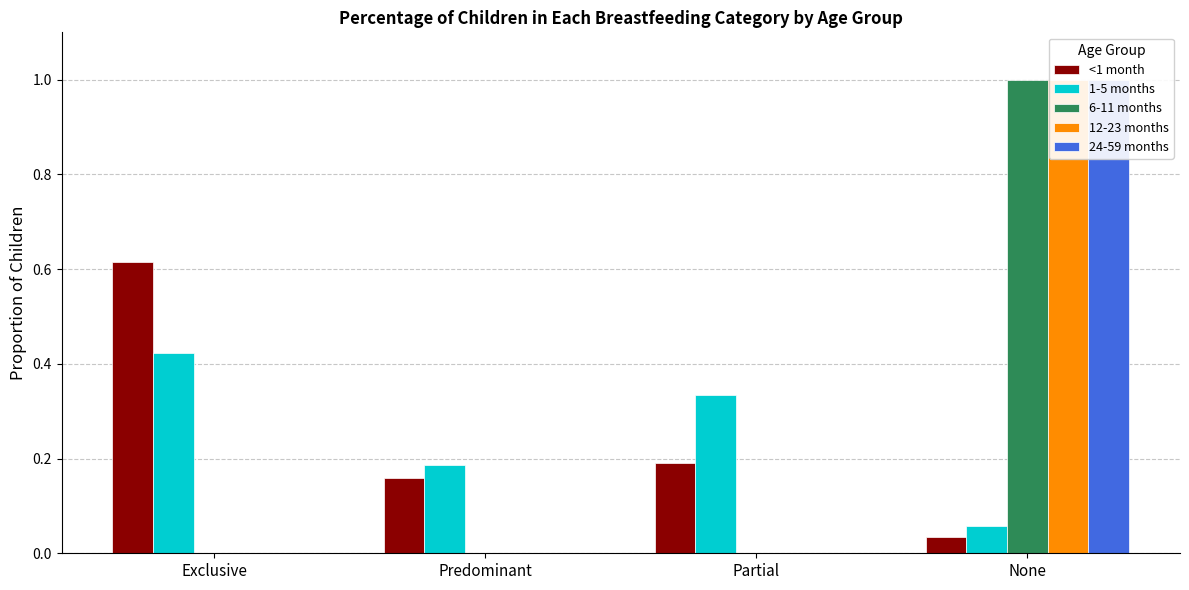

What is the total value across all series at Partial?

0.5